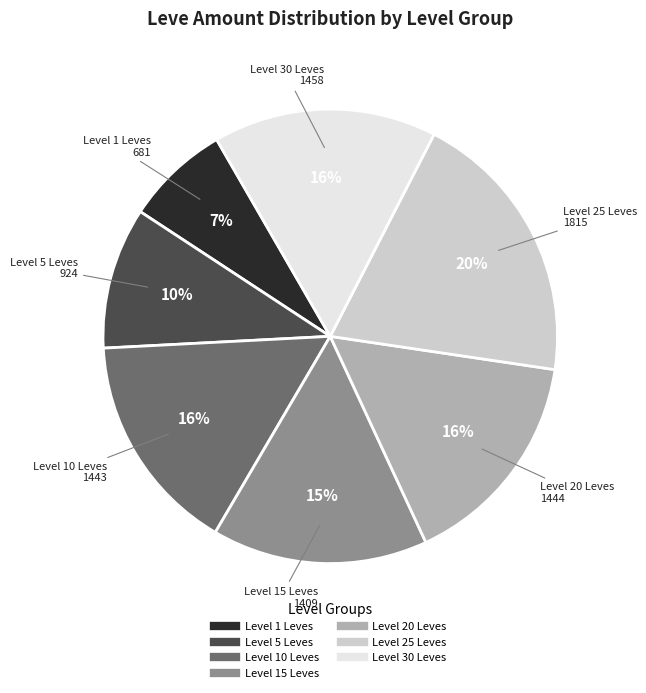

How many segments does this pie chart have?

7